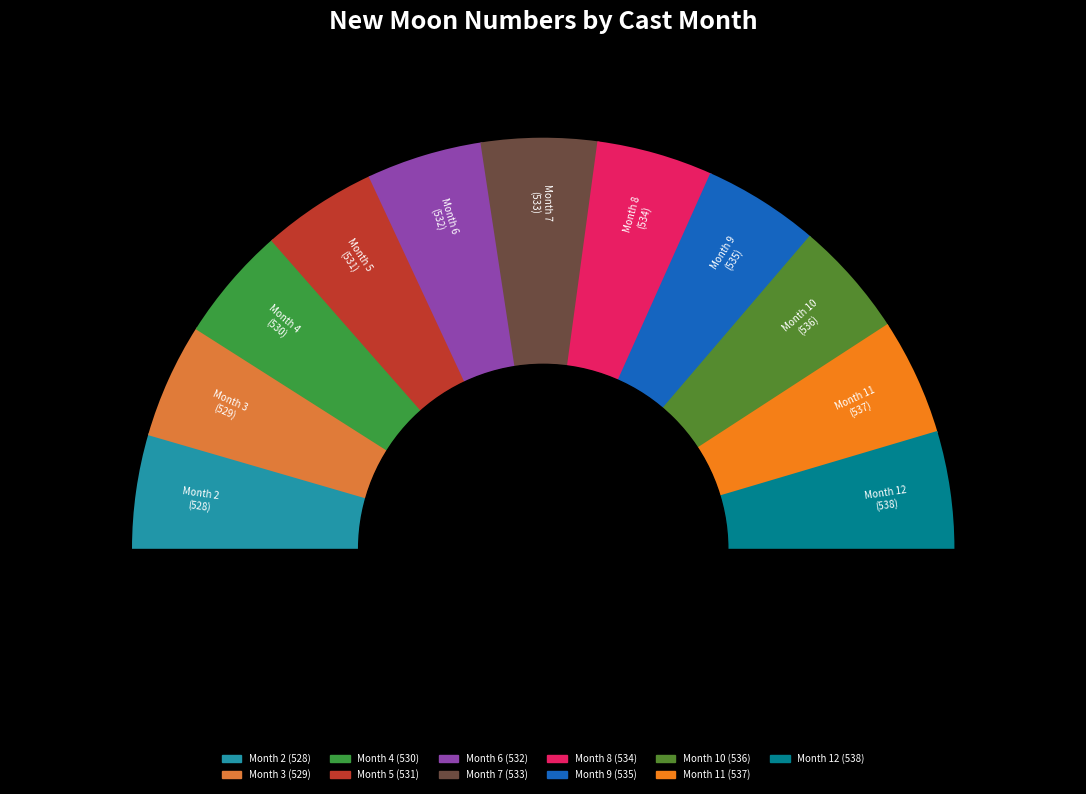

What is the total percentage of 6 and 11?

18.2%